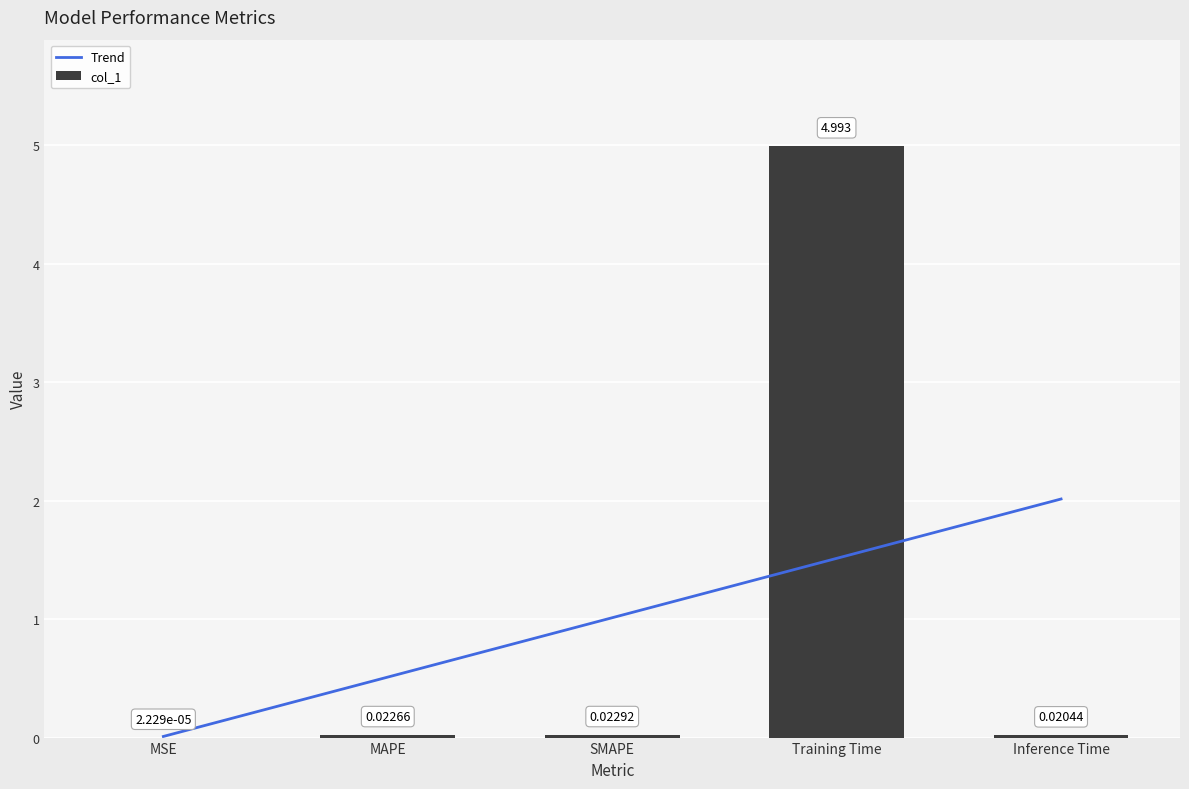

What is the average value?

1.0